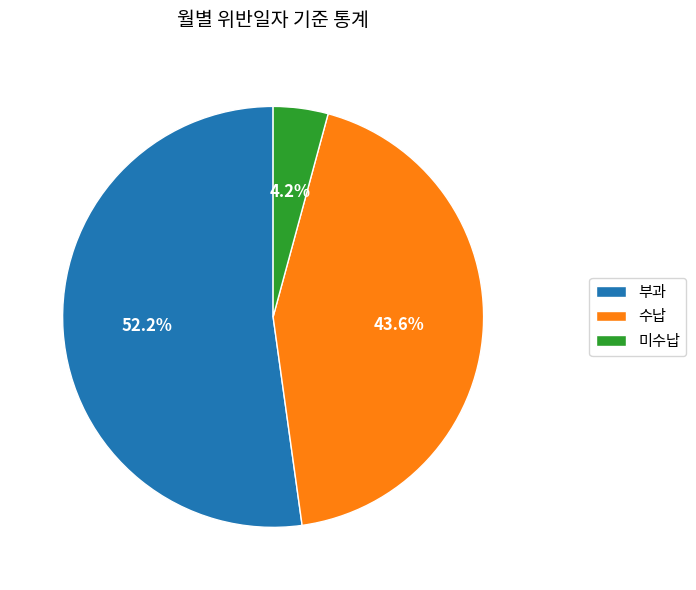

Which category has the smallest portion of the pie?

미수납